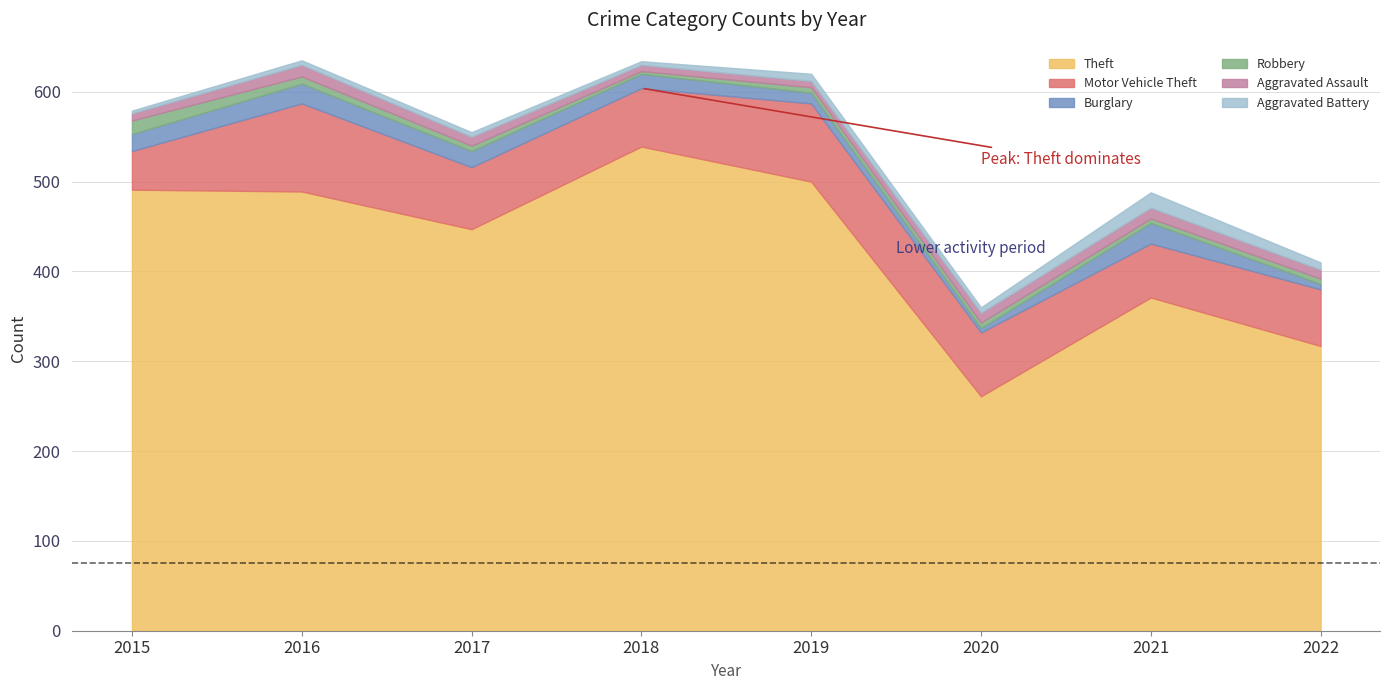

How many values in the Motor Vehicle Theft series exceed 69?

3